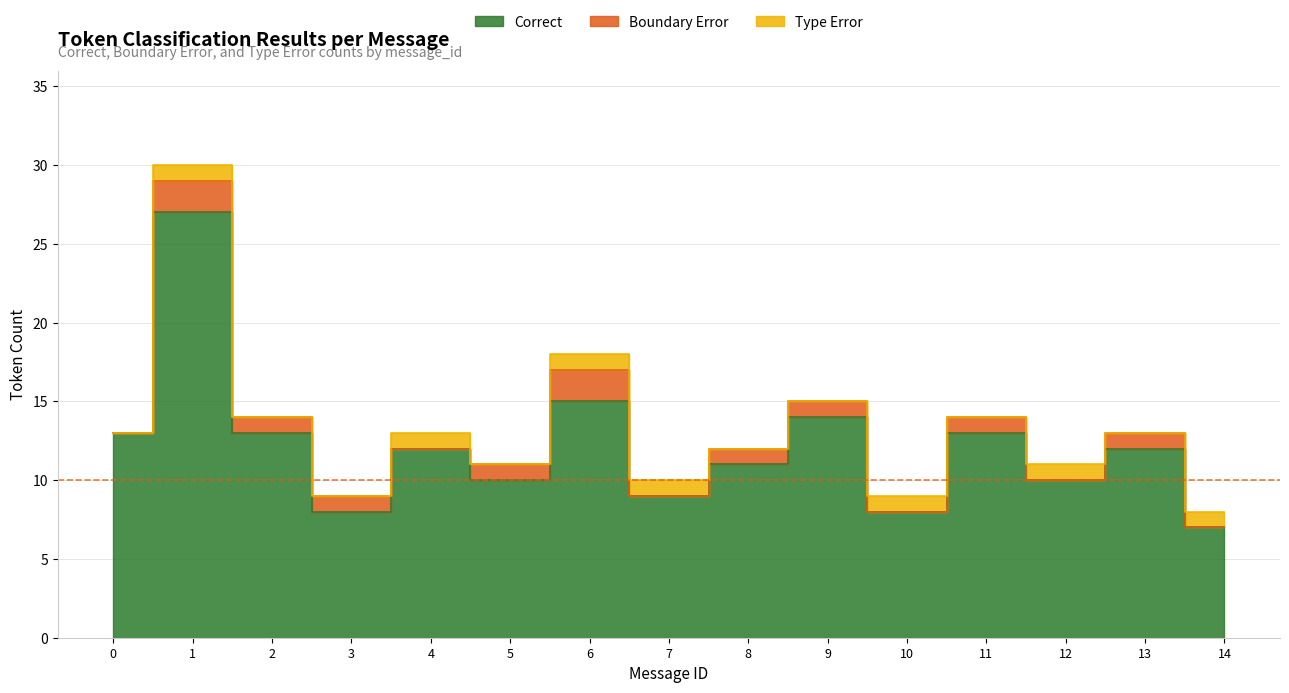

What is the sum of all Correct values?

182